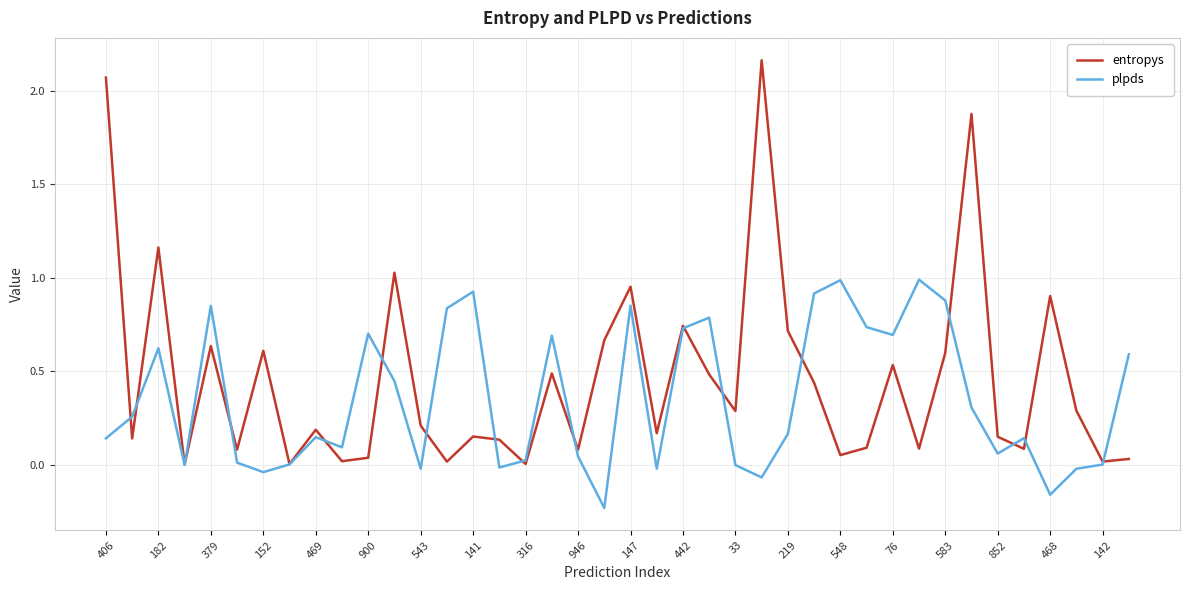

Which series has the widest spread of values?

entropys